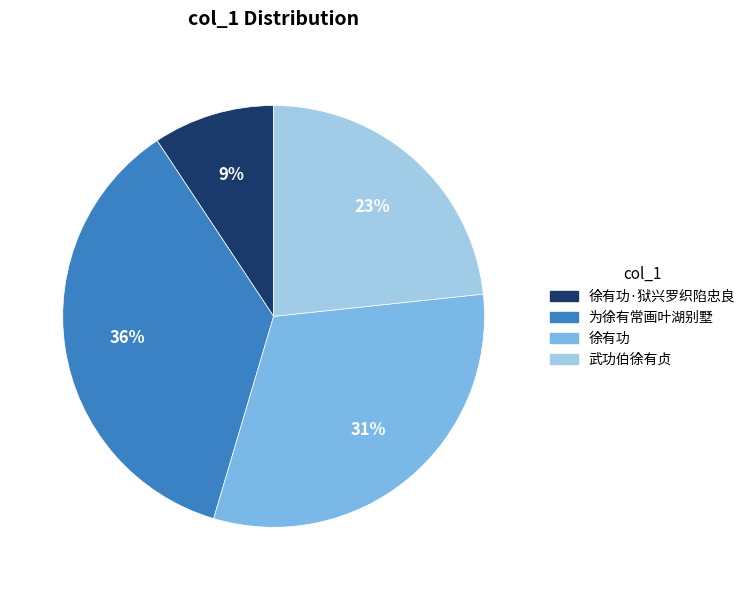

Is there a majority slice in this chart?

No